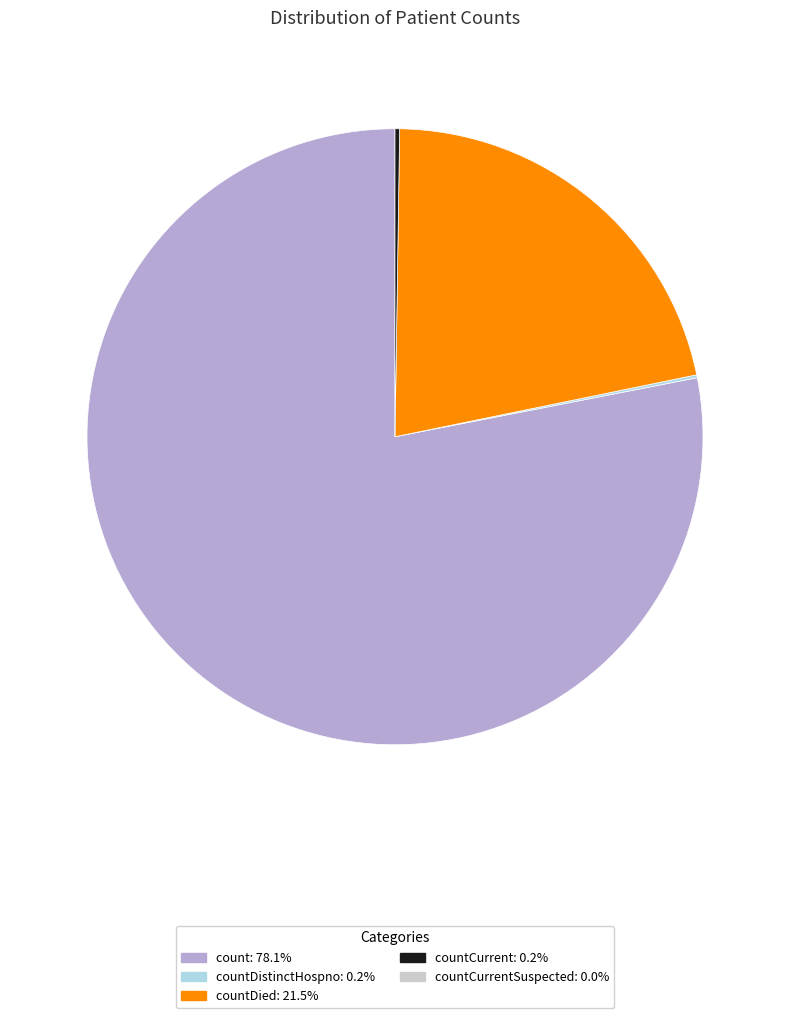

Is there a majority slice in this chart?

Yes